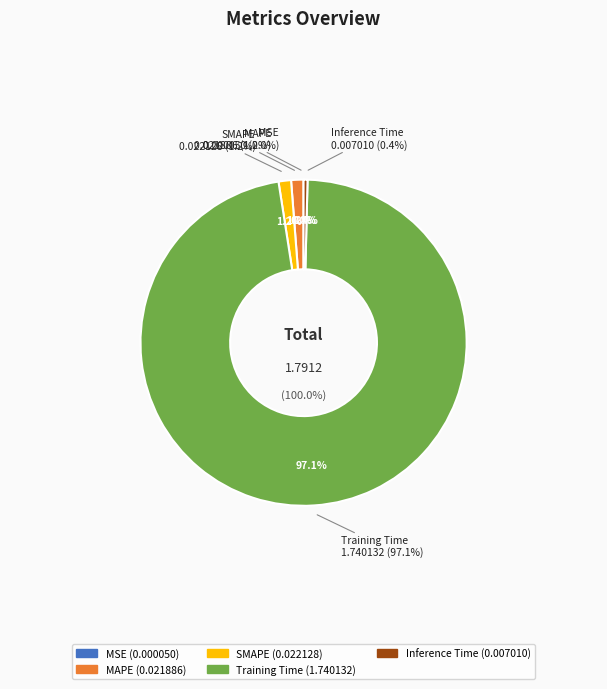

How much of the chart is everything except MAPE?

98.8%